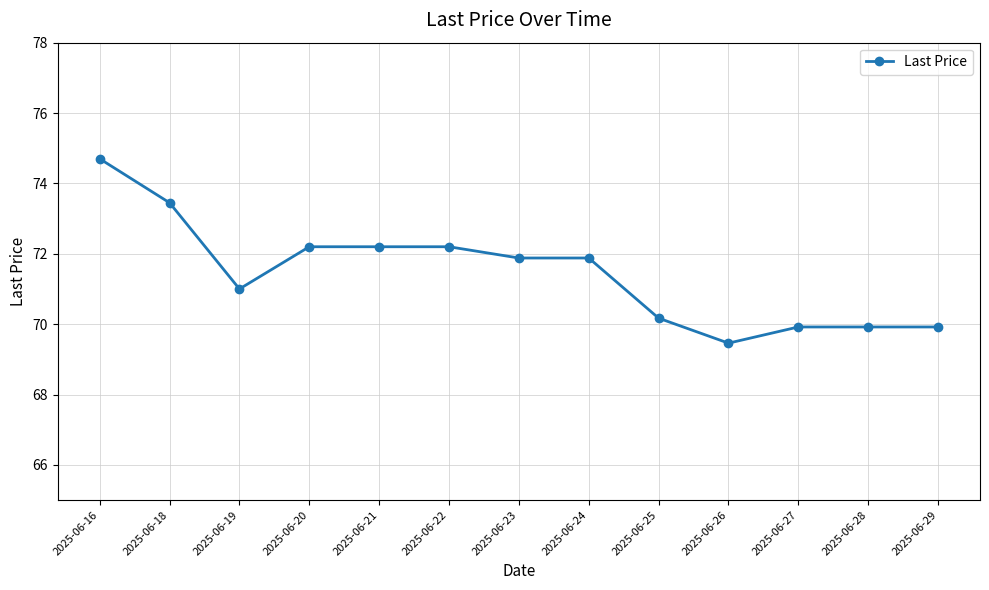

The value at 2025-06-28 is 16.3. True or false?

False